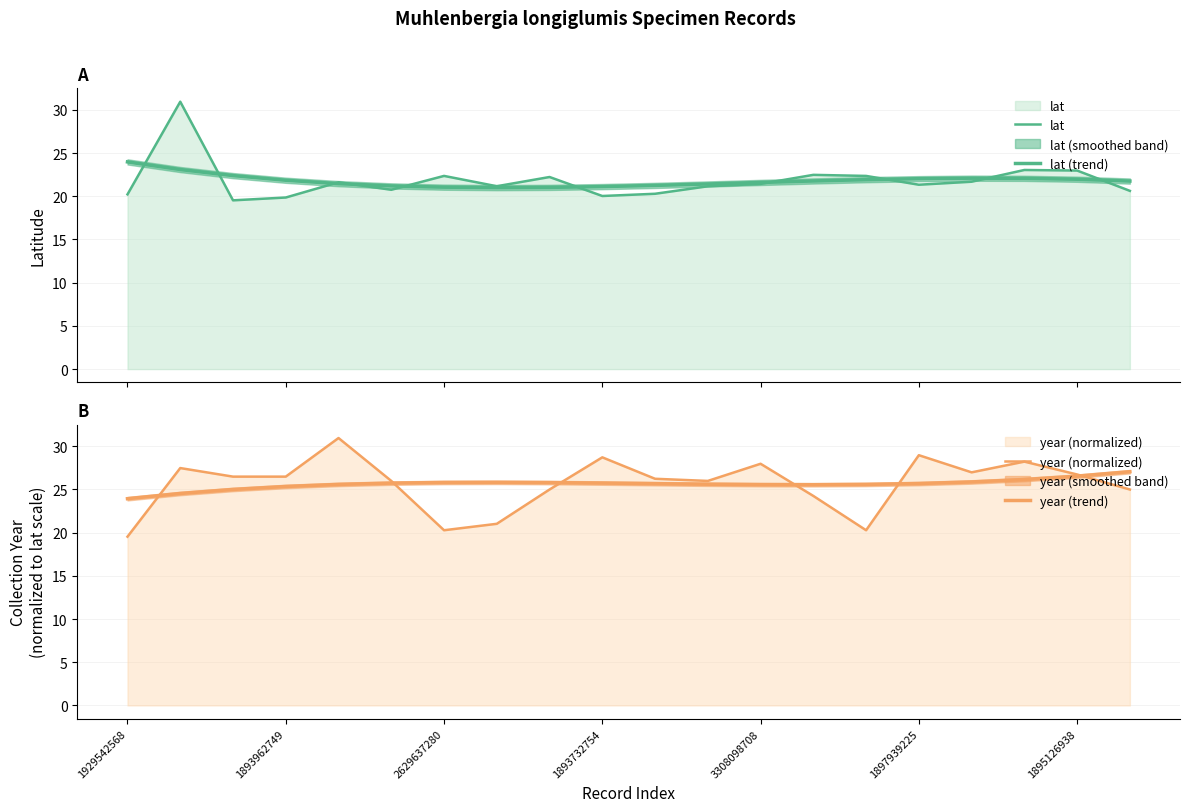

Which series changed the most between 1897939225 and 12?

year (normalized)